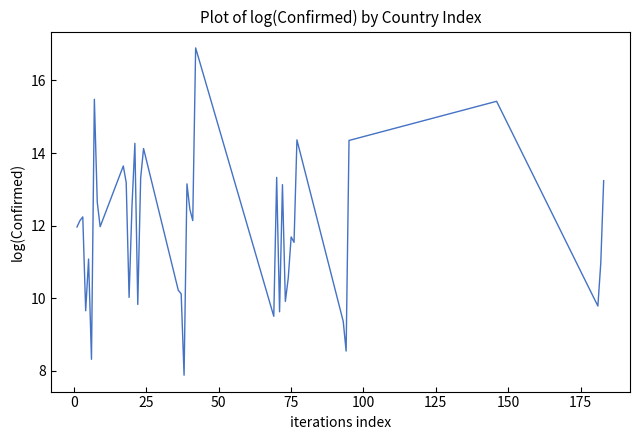

What is the greatest value displayed?

16.9